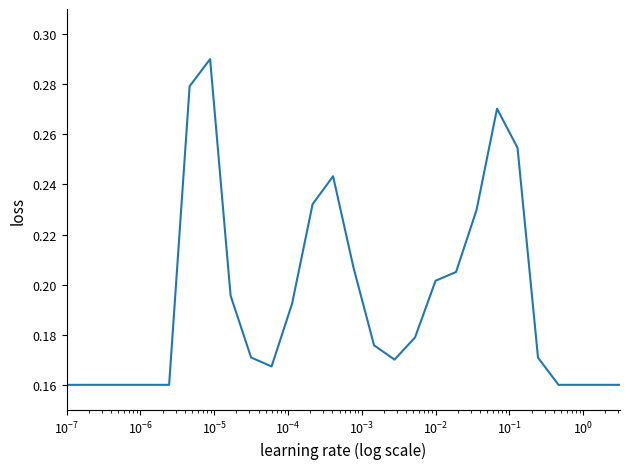

How many lines are shown in the chart?

1